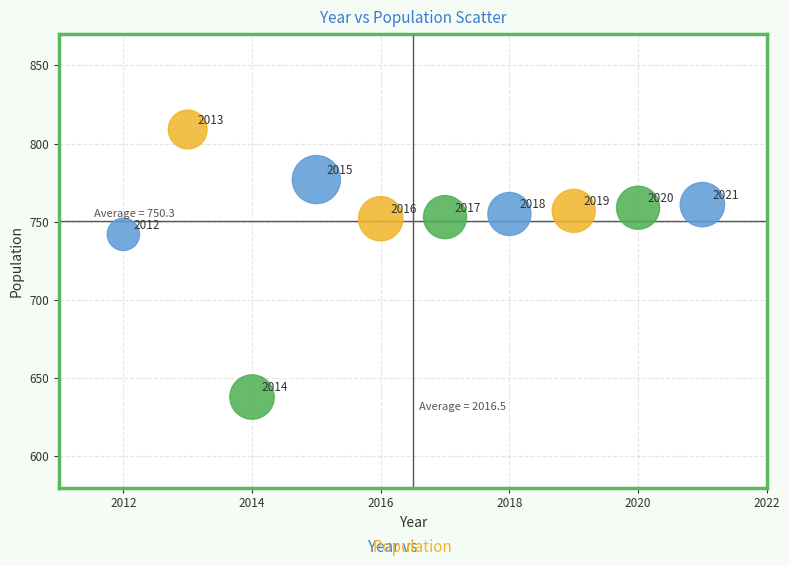

What Y value in the scatter plot is closest to 723?

742